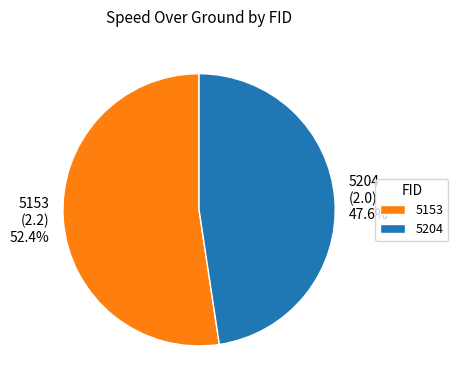

True or false: 5204 accounts for 33% of the total.

False